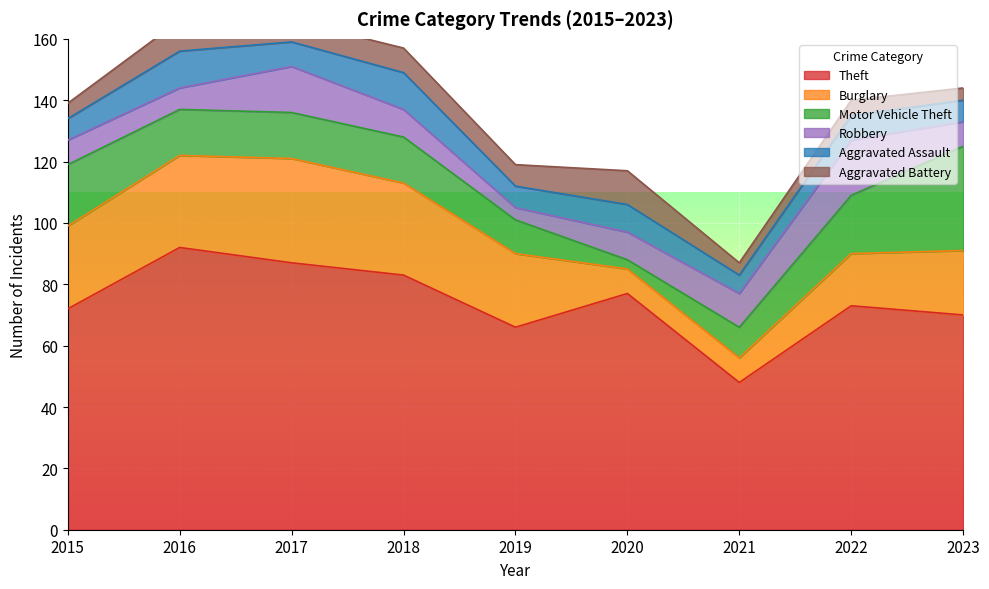

Which category has the highest value in the Motor Vehicle Theft series?

2023